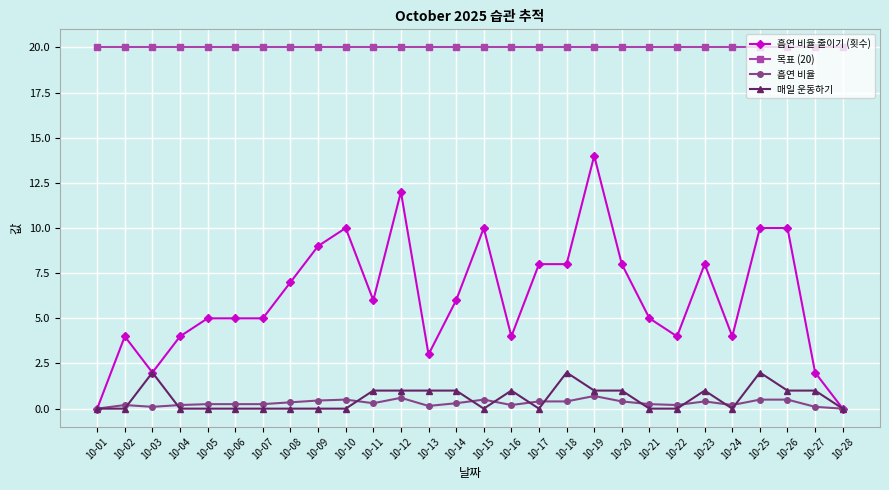

True or false: 매일 운동하기 and 목표 (20) intersect in this chart.

False